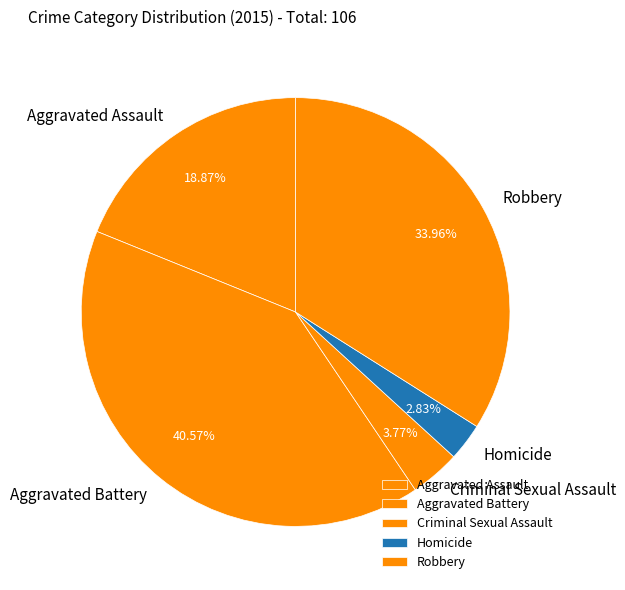

What is the ratio of the value at Criminal Sexual Assault to the value at Aggravated Assault?

0.2